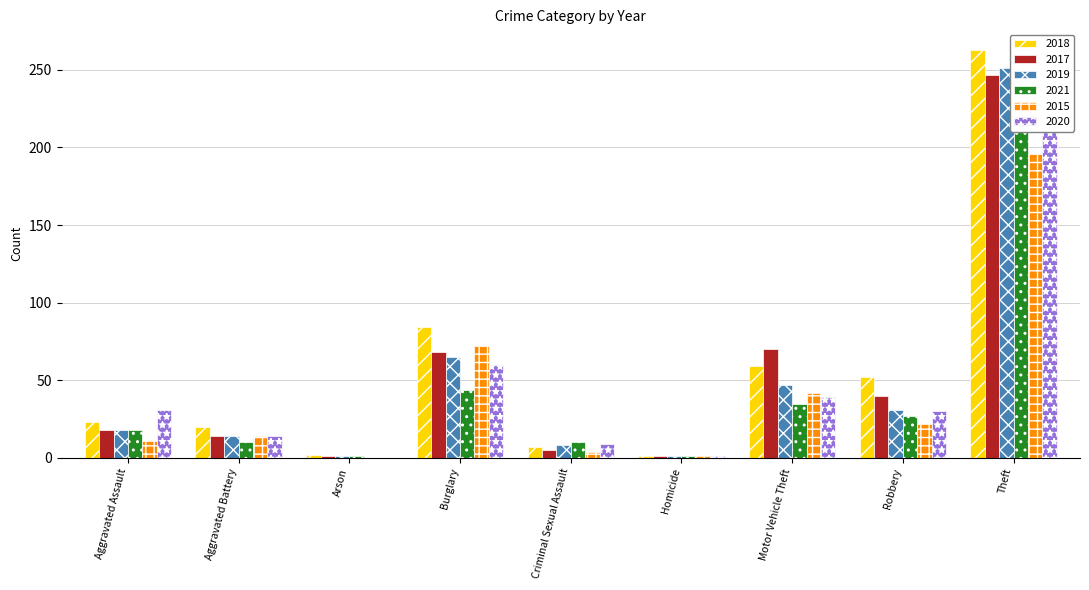

What is the sum of the 2017 values at Criminal Sexual Assault and Robbery?

45